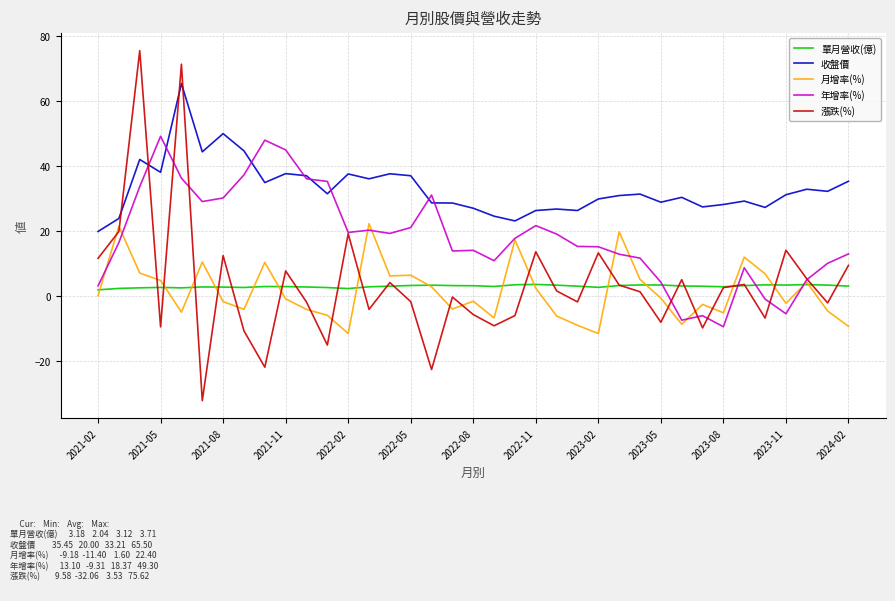

What is the minimum value for 年增率(%)?

-9.3